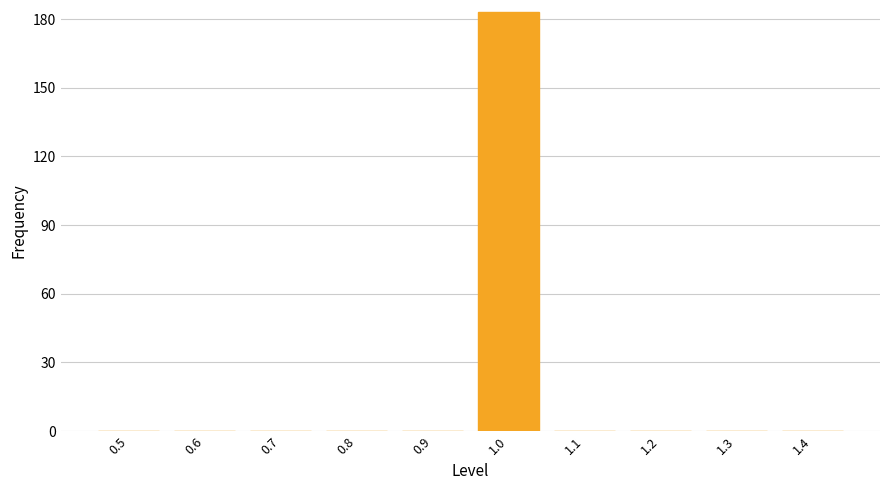

Reading left to right, list all the values displayed in this chart.

0.5=0	0.6=0	0.7=0	0.8=0	0.9=0	1.0=183	1.1=0	1.2=0	1.3=0	1.4=0